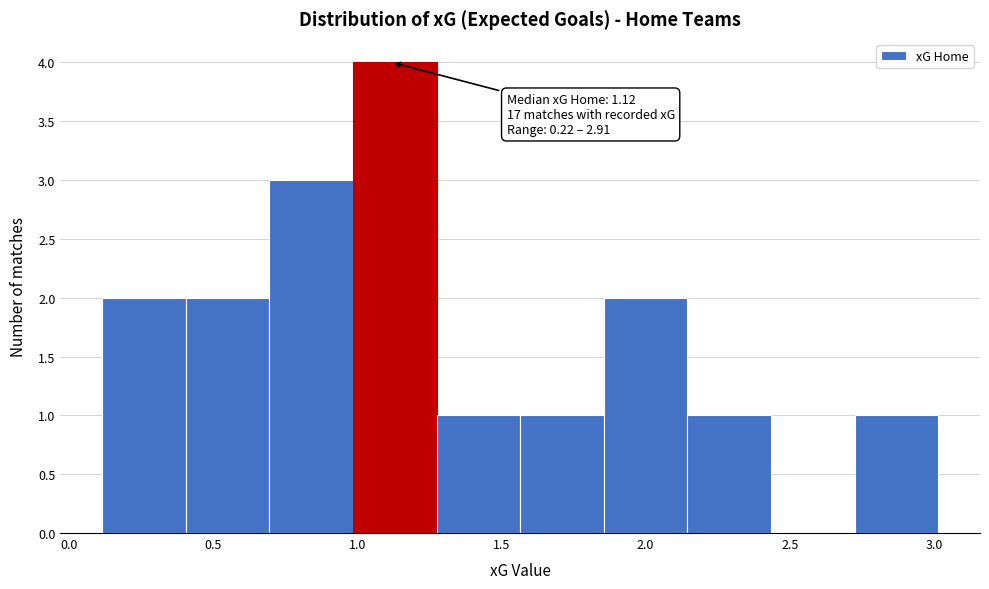

Which range on the x-axis has the tallest bar?

1.00 to 1.25